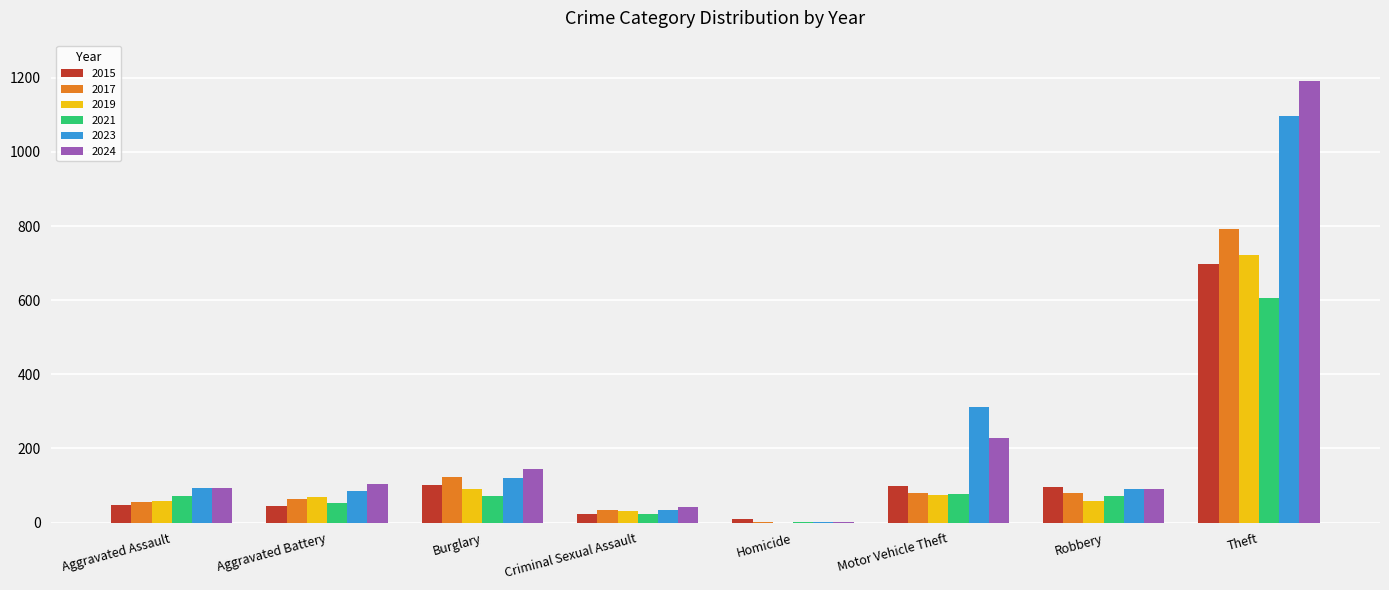

How many categories are shown in the chart?

8